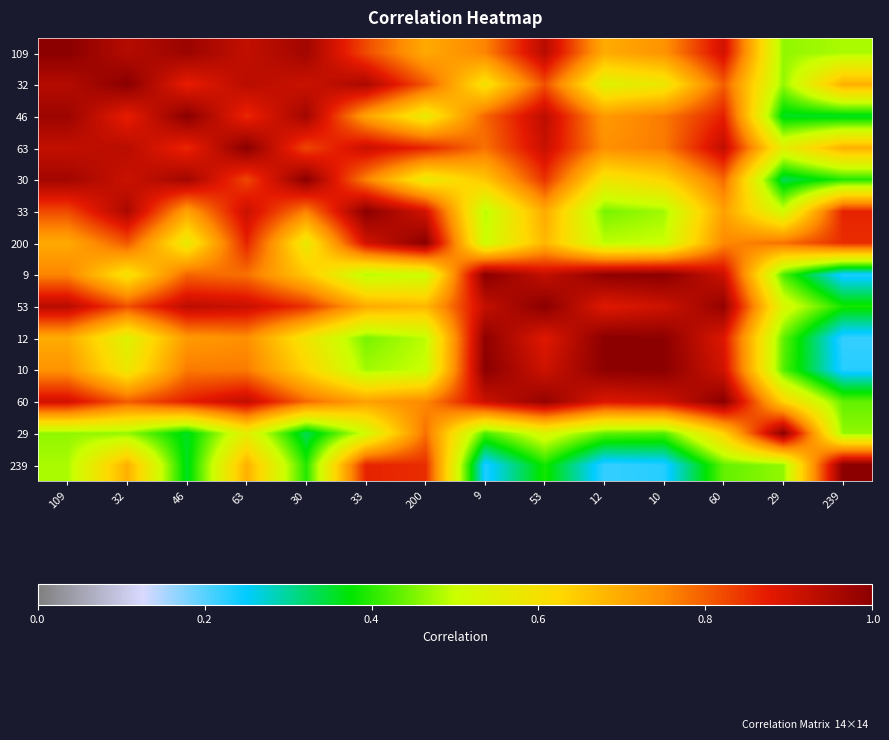

Which category has the lowest value across all series?

239